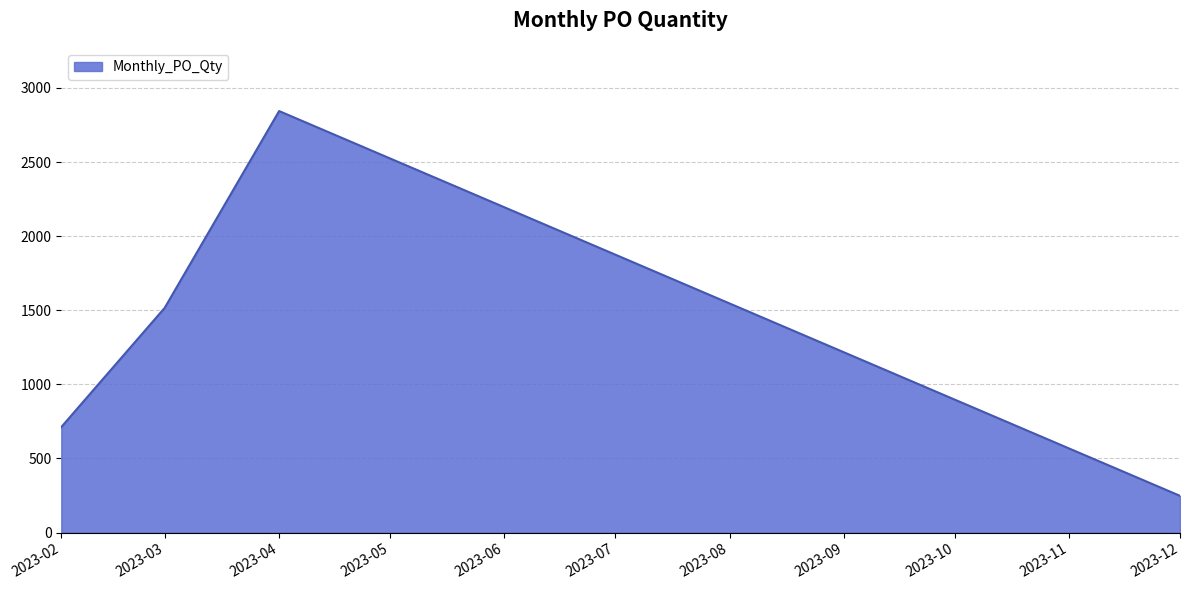

The value at 2023-03 is 1516. True or false?

True